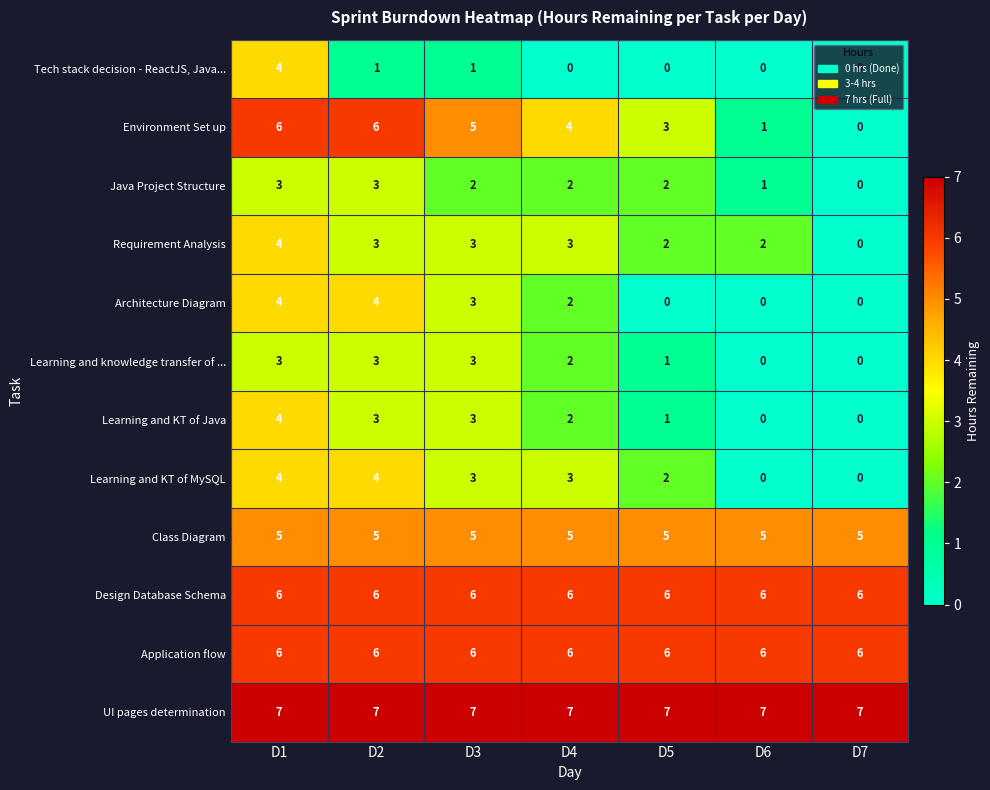

What is the maximum value for Java Project Structure?

3